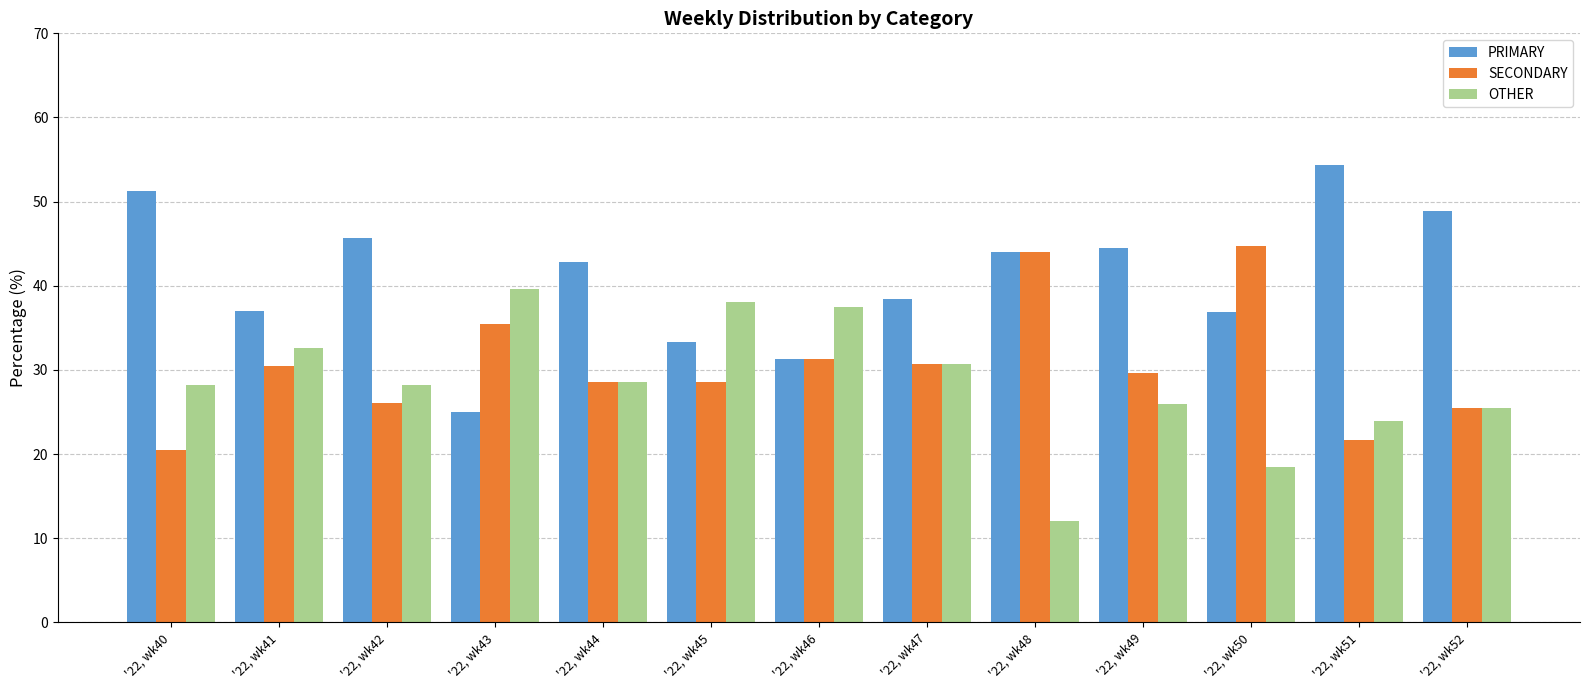

At how many categories does at least one series exceed 47?

3